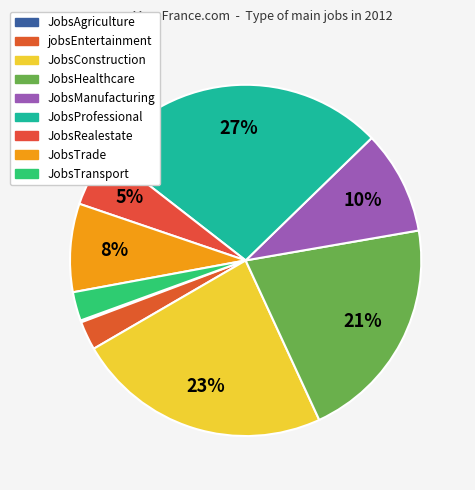

The JobsManufacturing slice represents 1% of the pie. True or false?

False